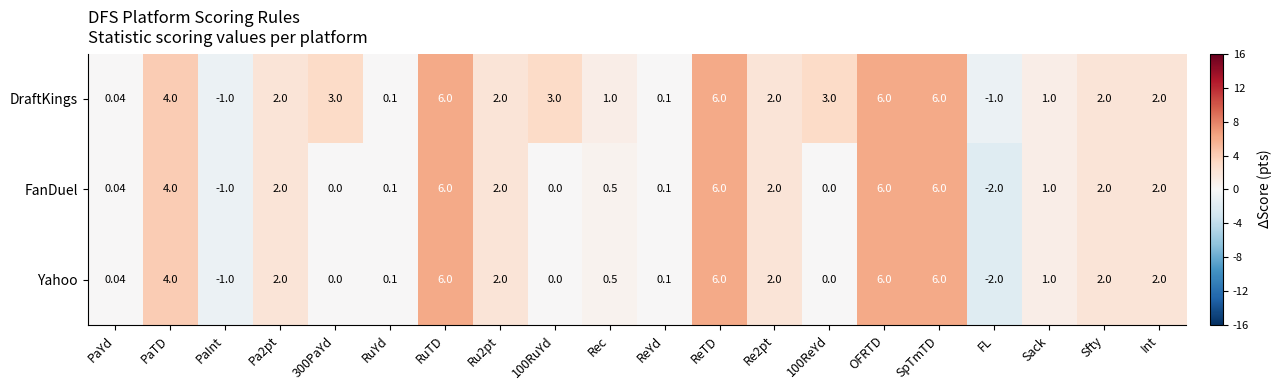

Which category has the lowest value across all series?

FL